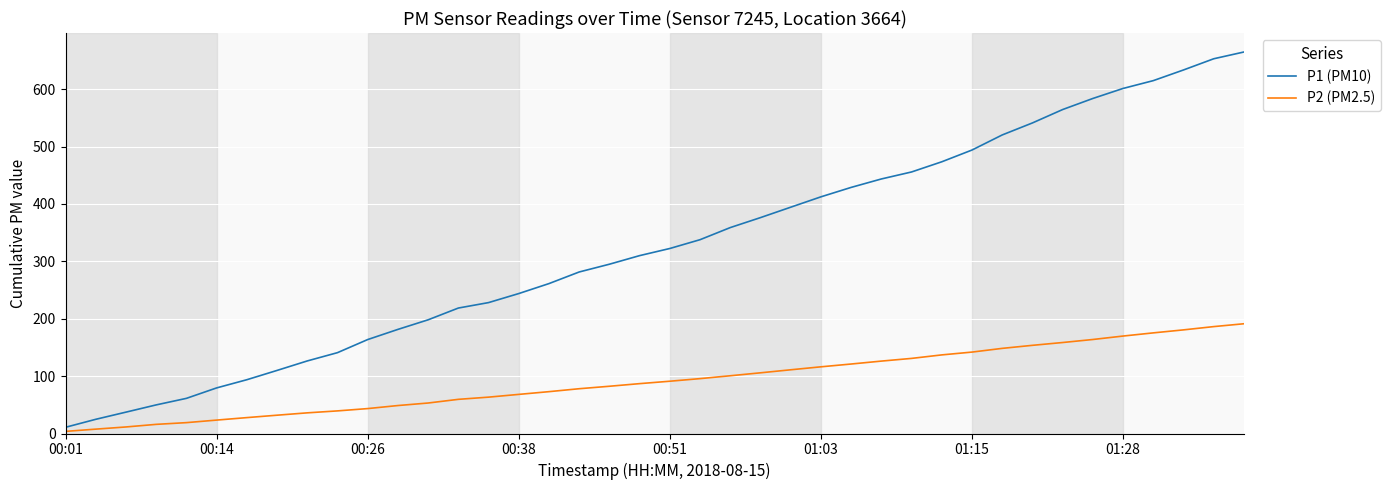

What is the sum of all P1 (PM10) values?

12989.2